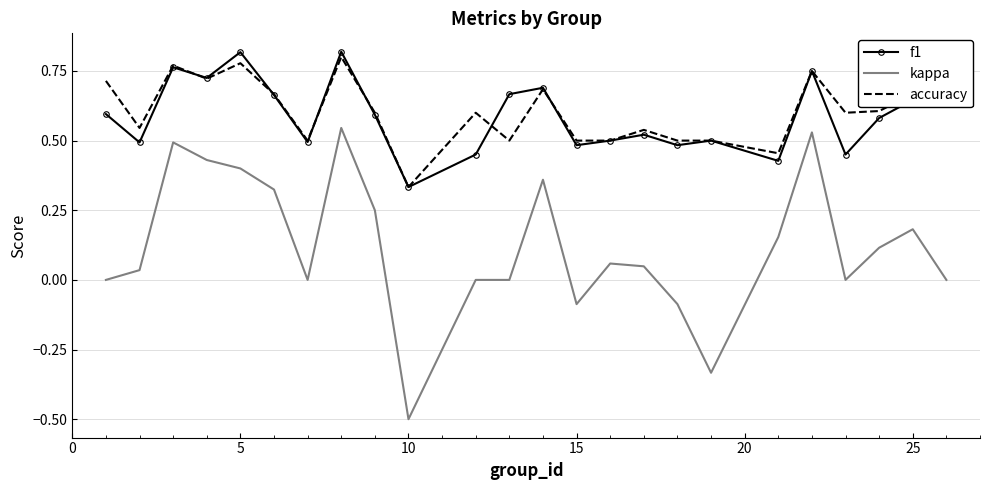

True or false: accuracy and kappa cross at least once.

False